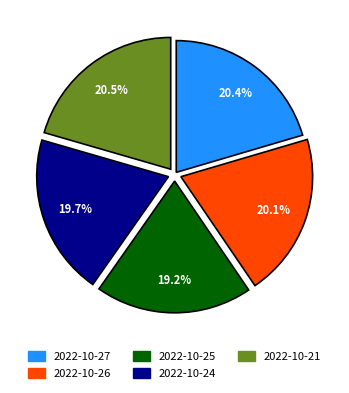

Is the sum of 2022-10-25 and 2022-10-21 greater than half?

No